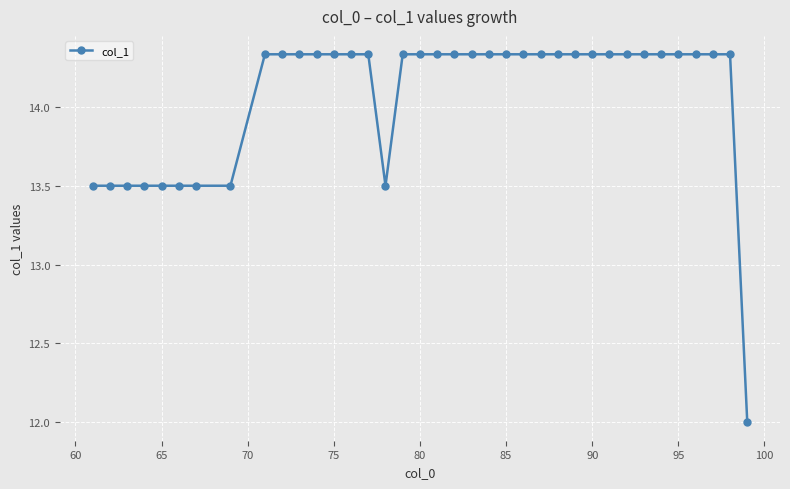

How many values are between 13 and 14?

9